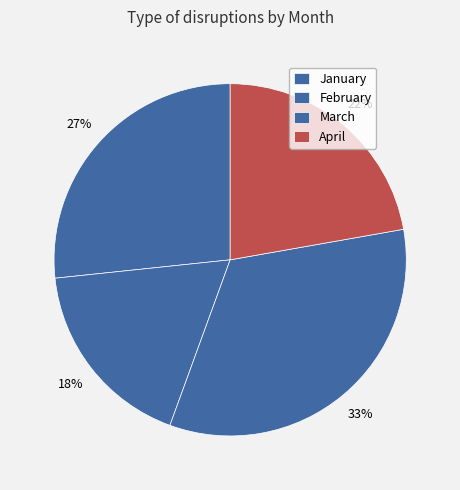

How many segments does this pie chart have?

4